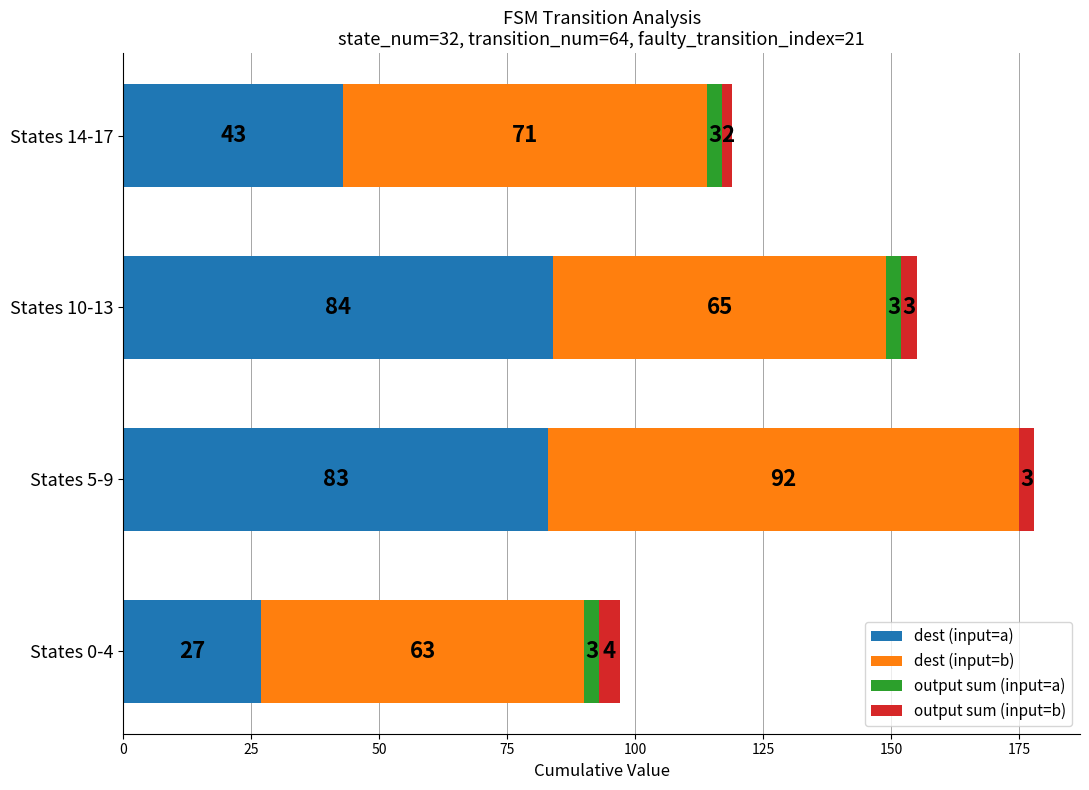

At which label does dest (input=a) reach its peak?

States 10-13